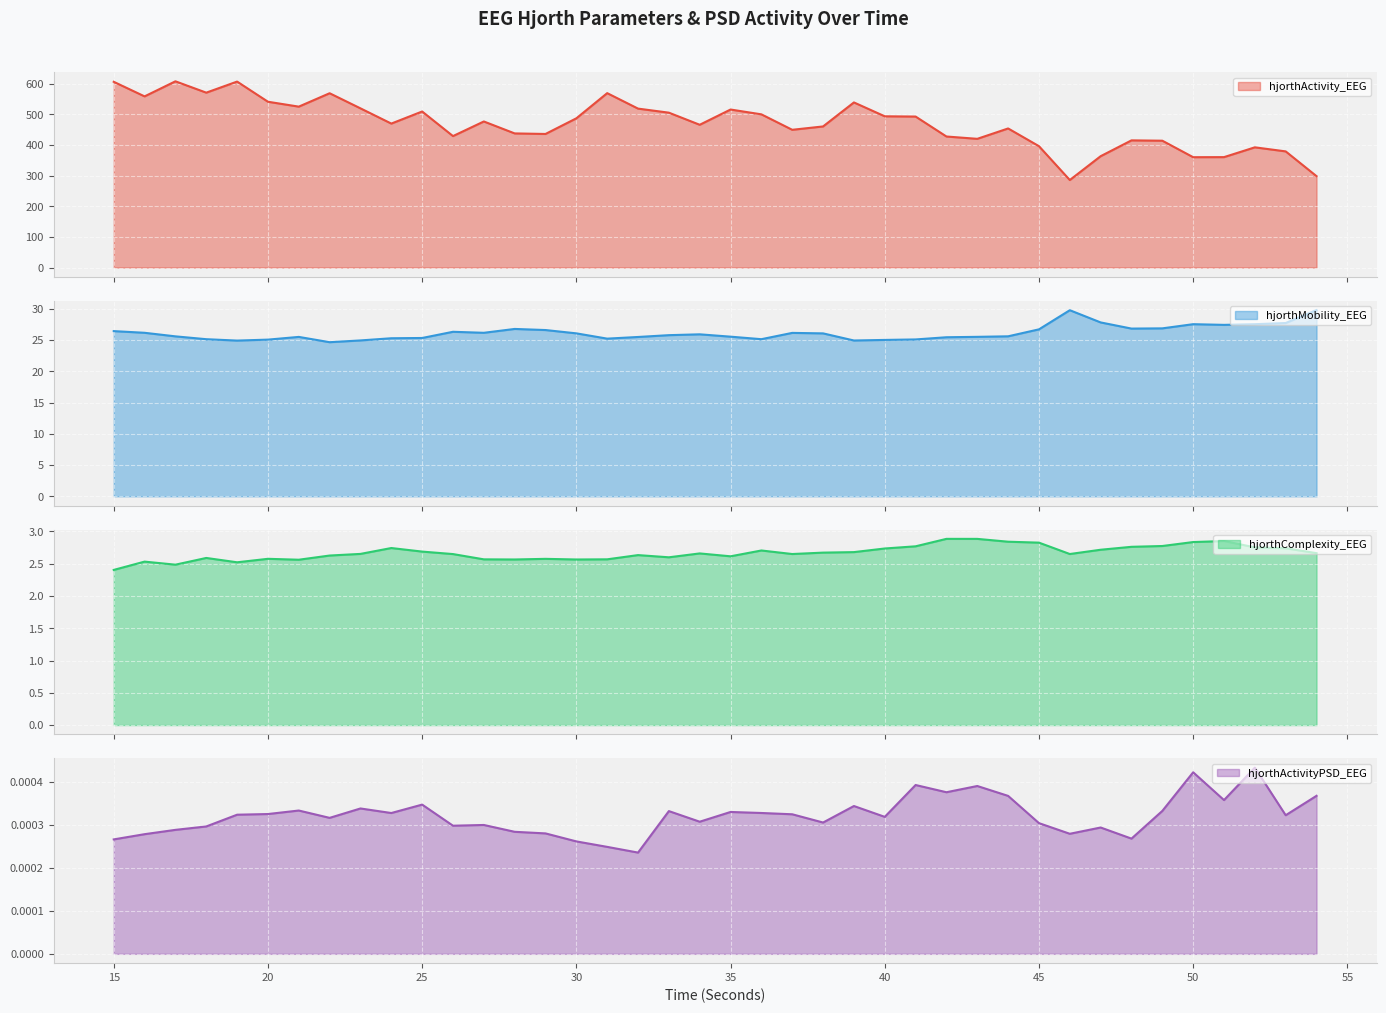

Which has a higher value, 51 or 41?

41